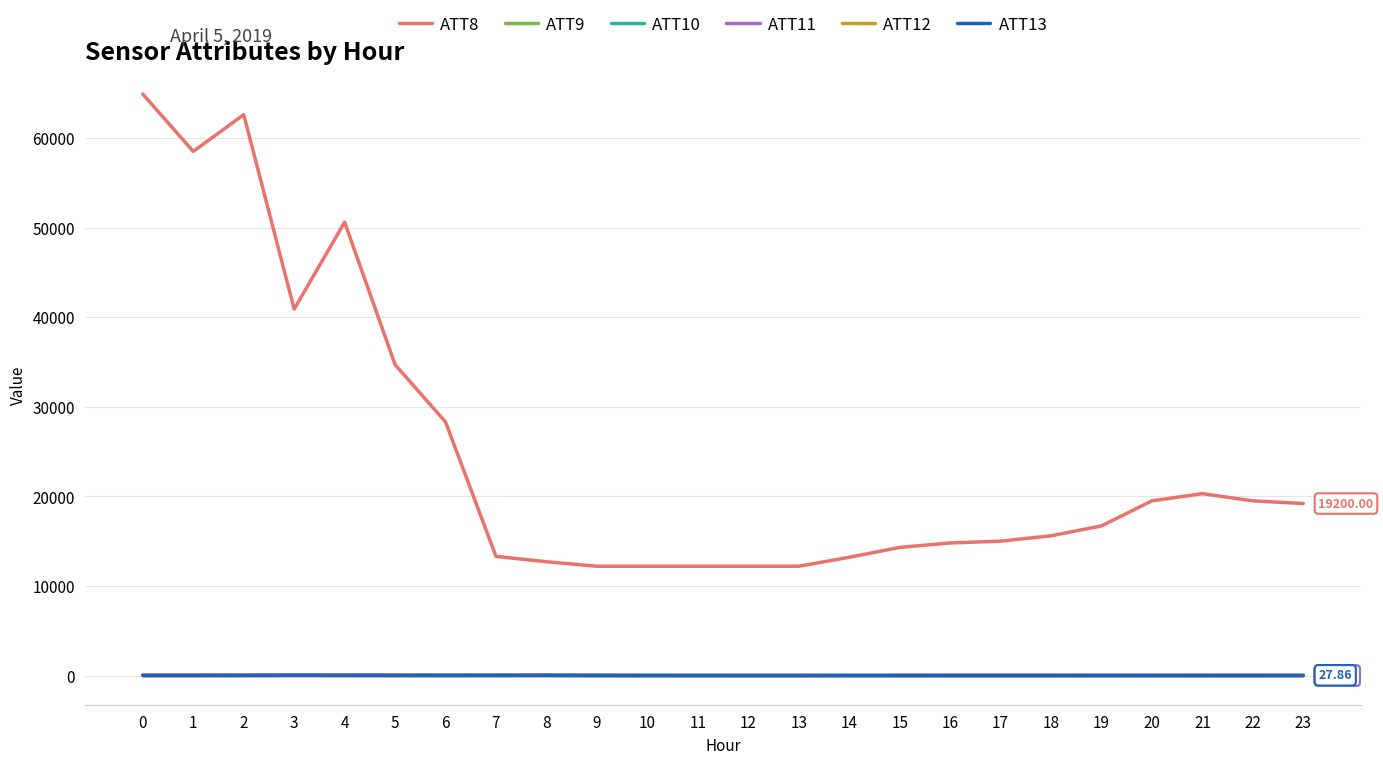

Is it true that ATT12 equals 4.1 at 5?

True